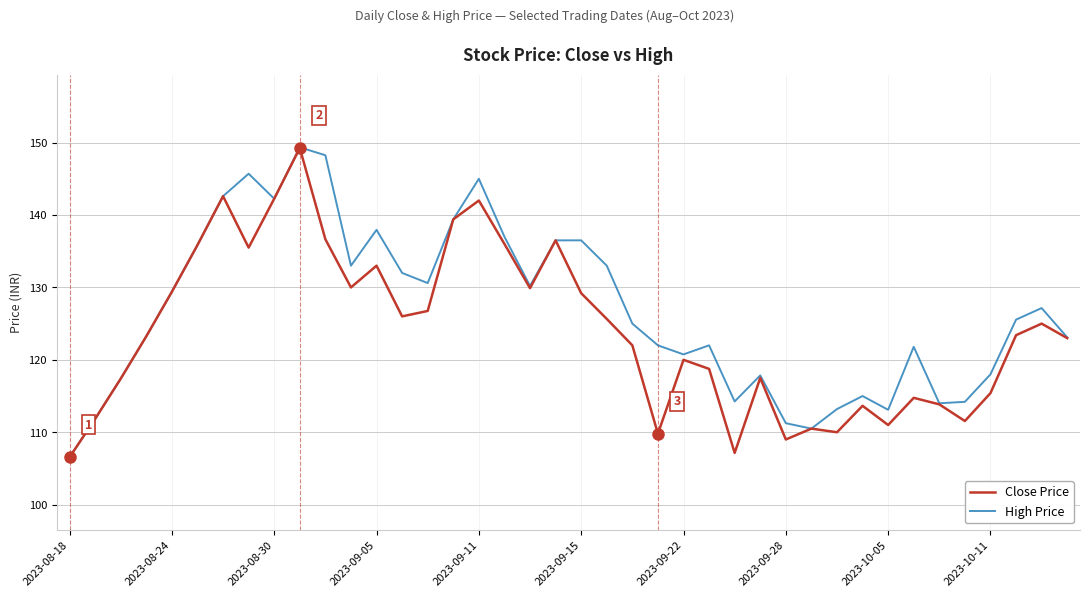

List the series in order of their overall mean, highest first.

High Price, Close Price